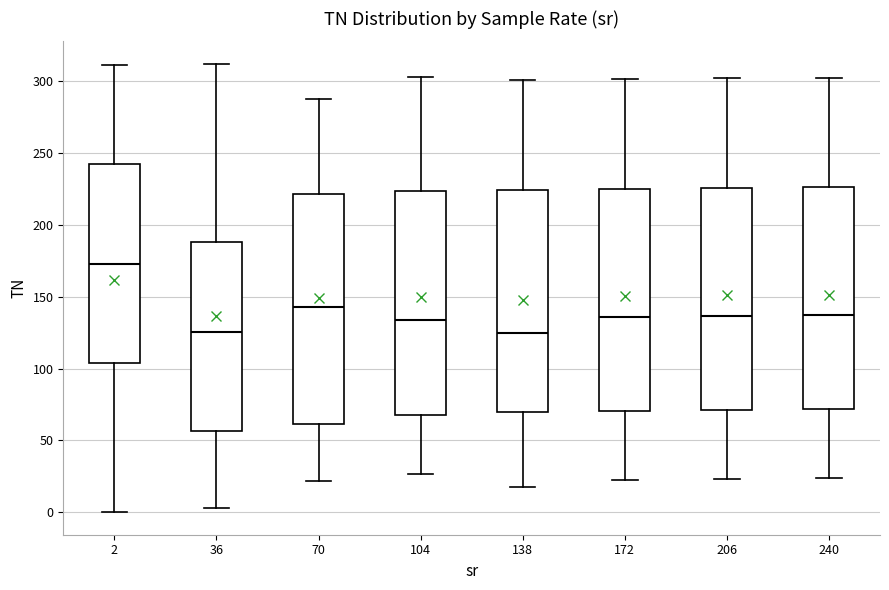

Reading left to right, read every box against the y-axis: the position of its median line, the range the box covers, and the ends of its whiskers. The values are not printed on the chart, so give them approximately, as read against the axis.

2: median 175, box 105 to 240, whiskers 0 to 310
36: median 125, box 55 to 190, whiskers 5 to 310
70: median 145, box 60 to 220, whiskers 20 to 285
104: median 135, box 70 to 225, whiskers 25 to 305
138: median 125, box 70 to 225, whiskers 20 to 300
172: median 135, box 70 to 225, whiskers 25 to 300
206: median 135, box 70 to 225, whiskers 25 to 300
240: median 135, box 70 to 225, whiskers 25 to 300